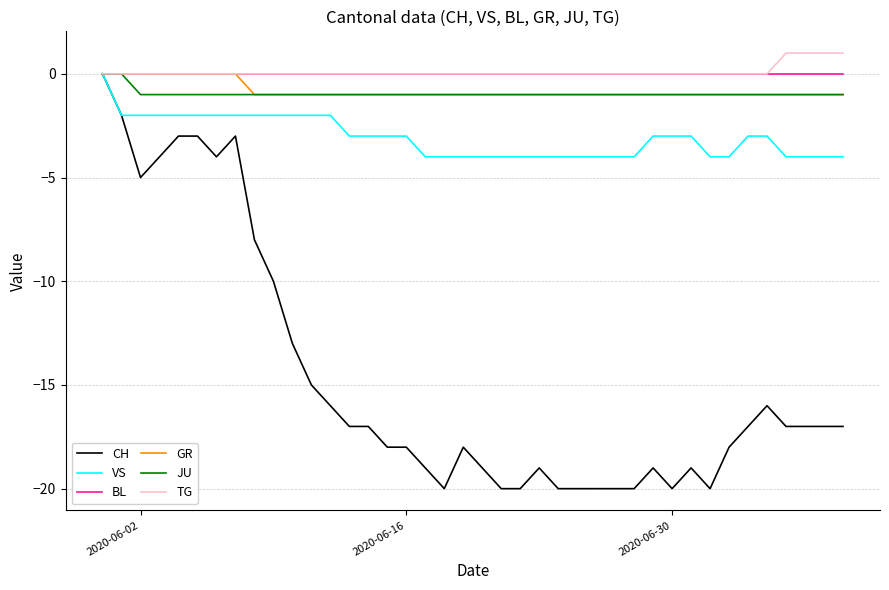

What is the lowest value of the VS series?

-4